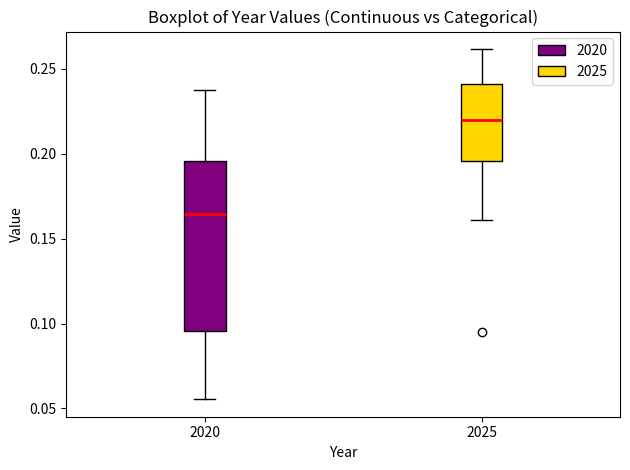

Reading left to right, read every box against the y-axis: the position of its median line, the range the box covers, and the ends of its whiskers. The values are not printed on the chart, so give them approximately, as read against the axis.

2020: median 0.165, box 0.095 to 0.195, whiskers 0.055 to 0.240
2025: median 0.220, box 0.195 to 0.240, whiskers 0.160 to 0.260